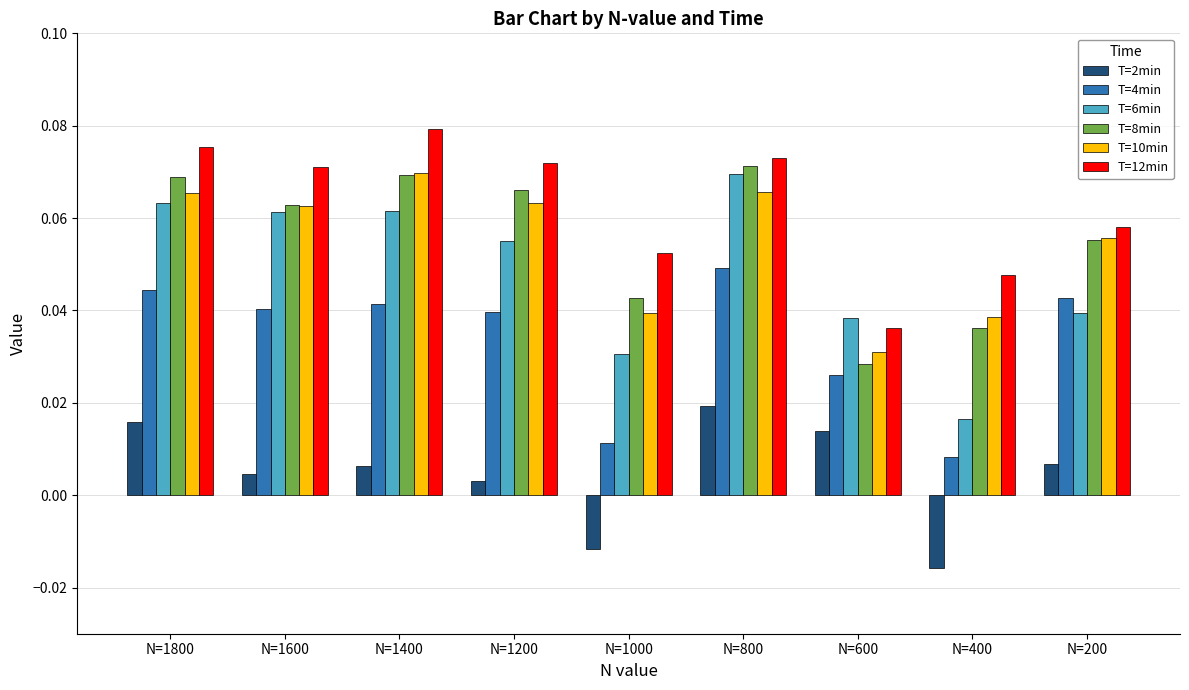

At N=1200, list the series in order from smallest to largest.

T=2min, T=4min, T=6min, T=10min, T=8min, T=12min